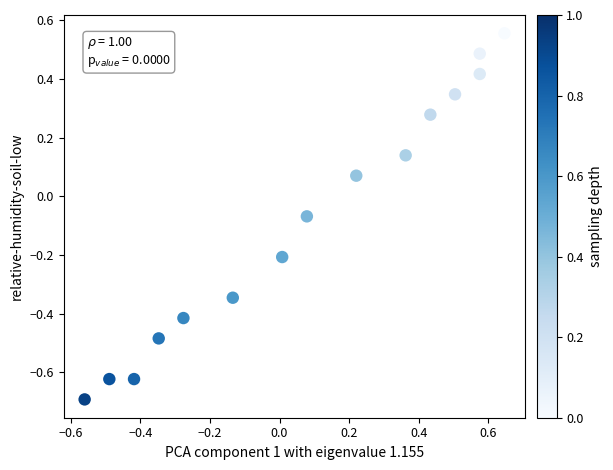

What is the range of Y values (max minus min)?

1.2